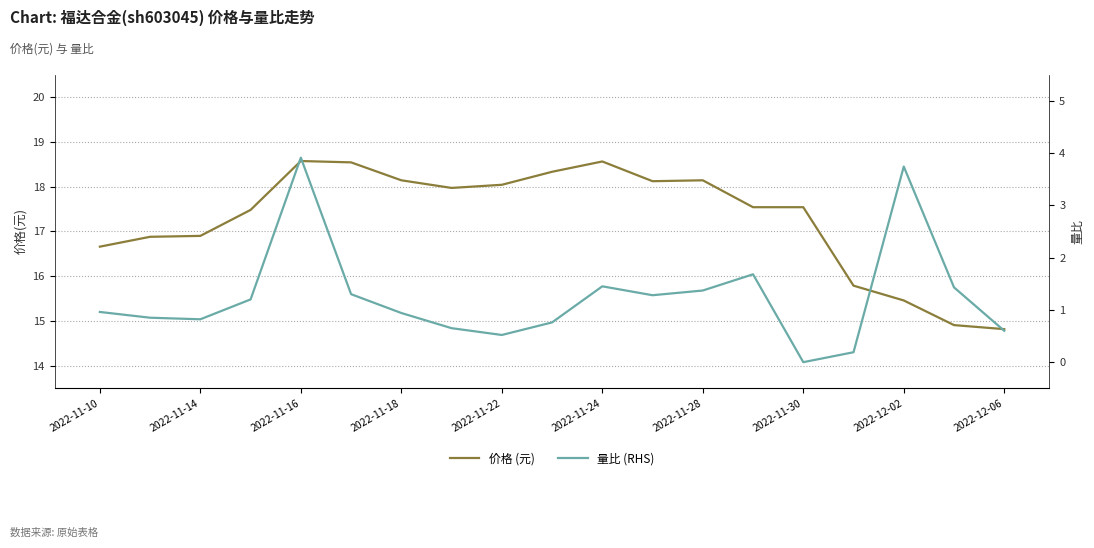

Rank the series by their maximum value, from highest to lowest.

价格 (元), 量比 (RHS)